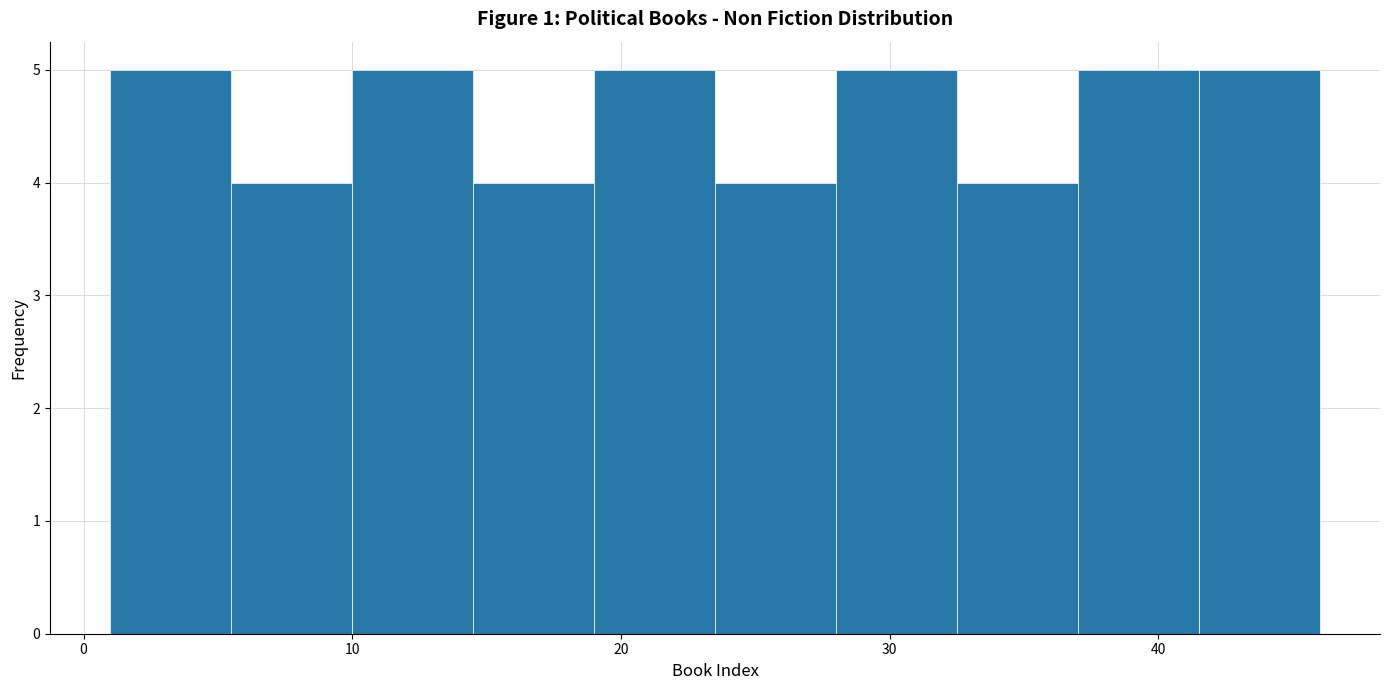

Reading left to right, list every bar in this chart as the range it spans on the x-axis followed by its height. Neither the bar edges nor the heights are printed on the chart, so give them approximately, as read against the axes.

1.0 to 5.5: 5
5.5 to 10.0: 4
10.0 to 14.5: 5
14.5 to 19.0: 4
19.0 to 23.5: 5
23.5 to 28.0: 4
28.0 to 32.5: 5
32.5 to 37.0: 4
37.0 to 41.5: 5
41.5 to 46.0: 5